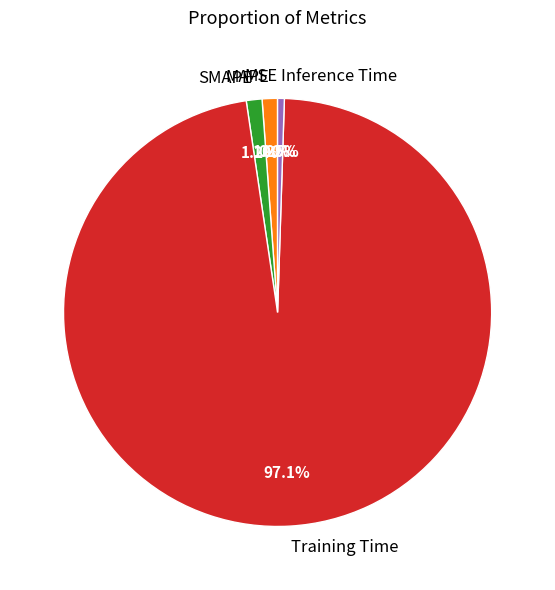

True or false: Training Time accounts for 97% of the total.

True